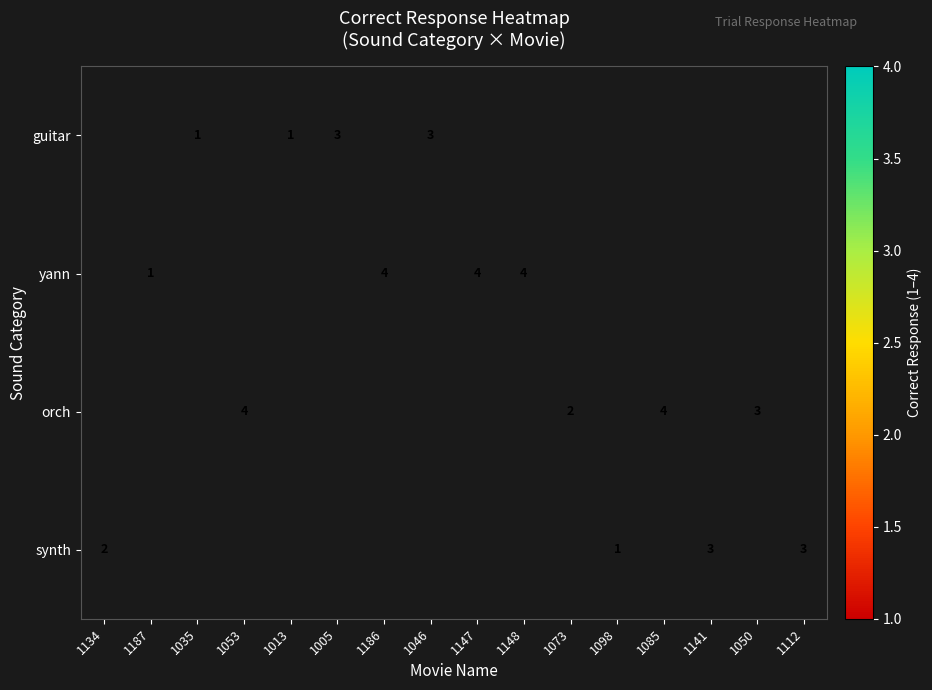

The guitar series shows 1 at 1046. True or false?

False